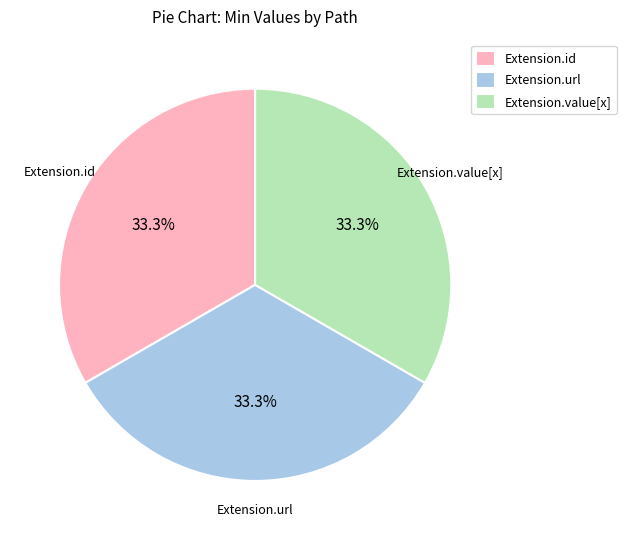

What is the ratio of the value at Extension.id to the value at Extension.url?

1.0